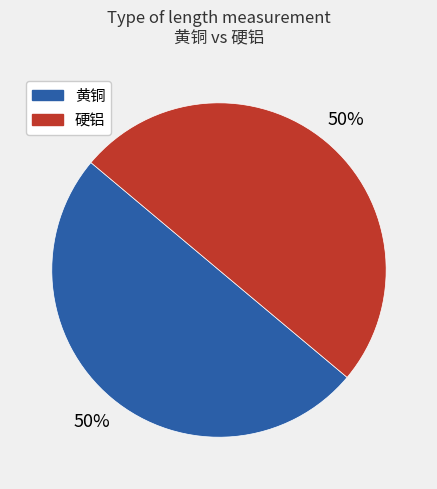

Is it true that 黄铜 is 50% of the pie?

True